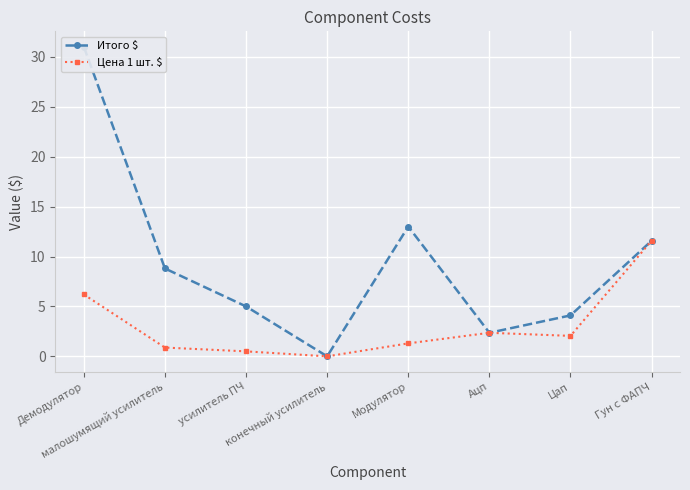

At which category is the sum across all series the highest?

Демодулятор